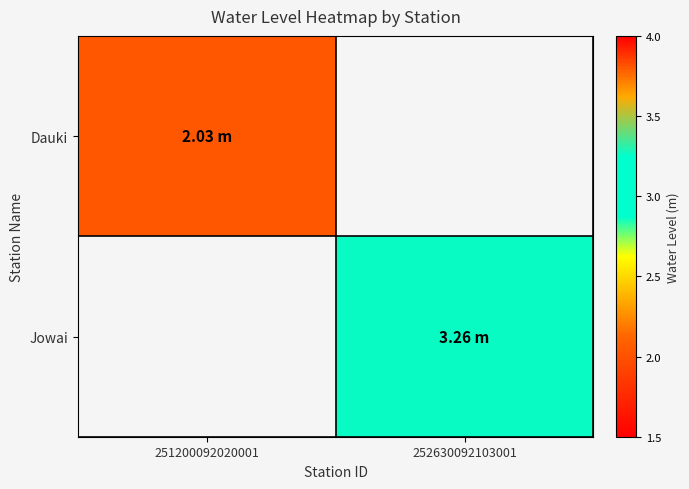

Which series has the widest spread of values?

Dauki